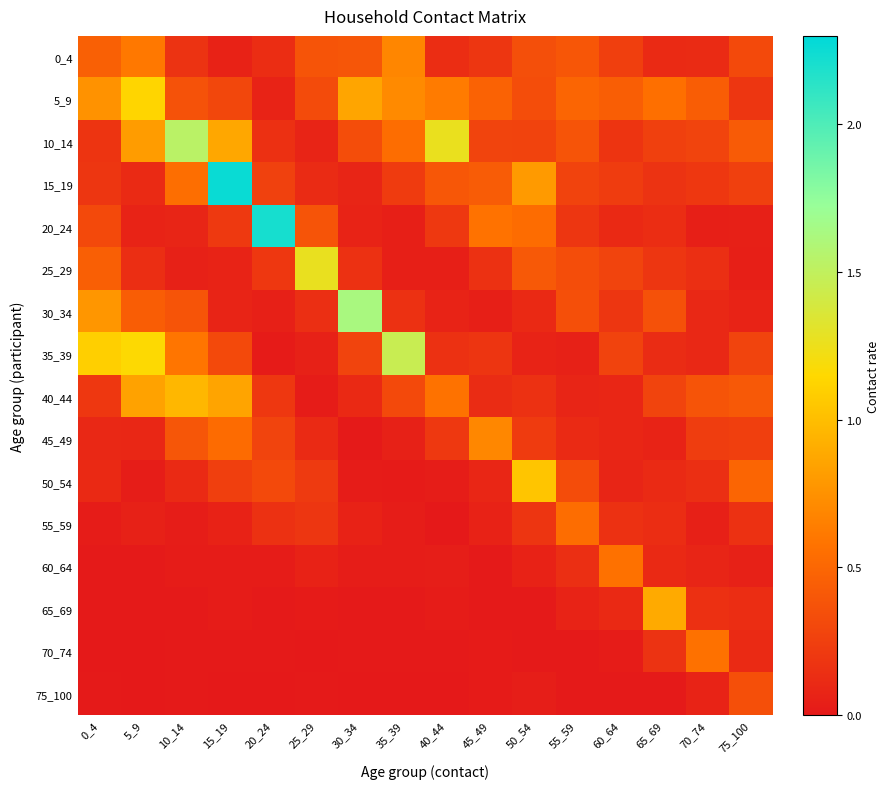

At 70_74, list the series in order from smallest to largest.

20_24, 55_59, 75_100, 60_64, 30_34, 35_39, 0_4, 25_29, 50_54, 65_69, 15_19, 45_49, 10_14, 40_44, 5_9, 70_74